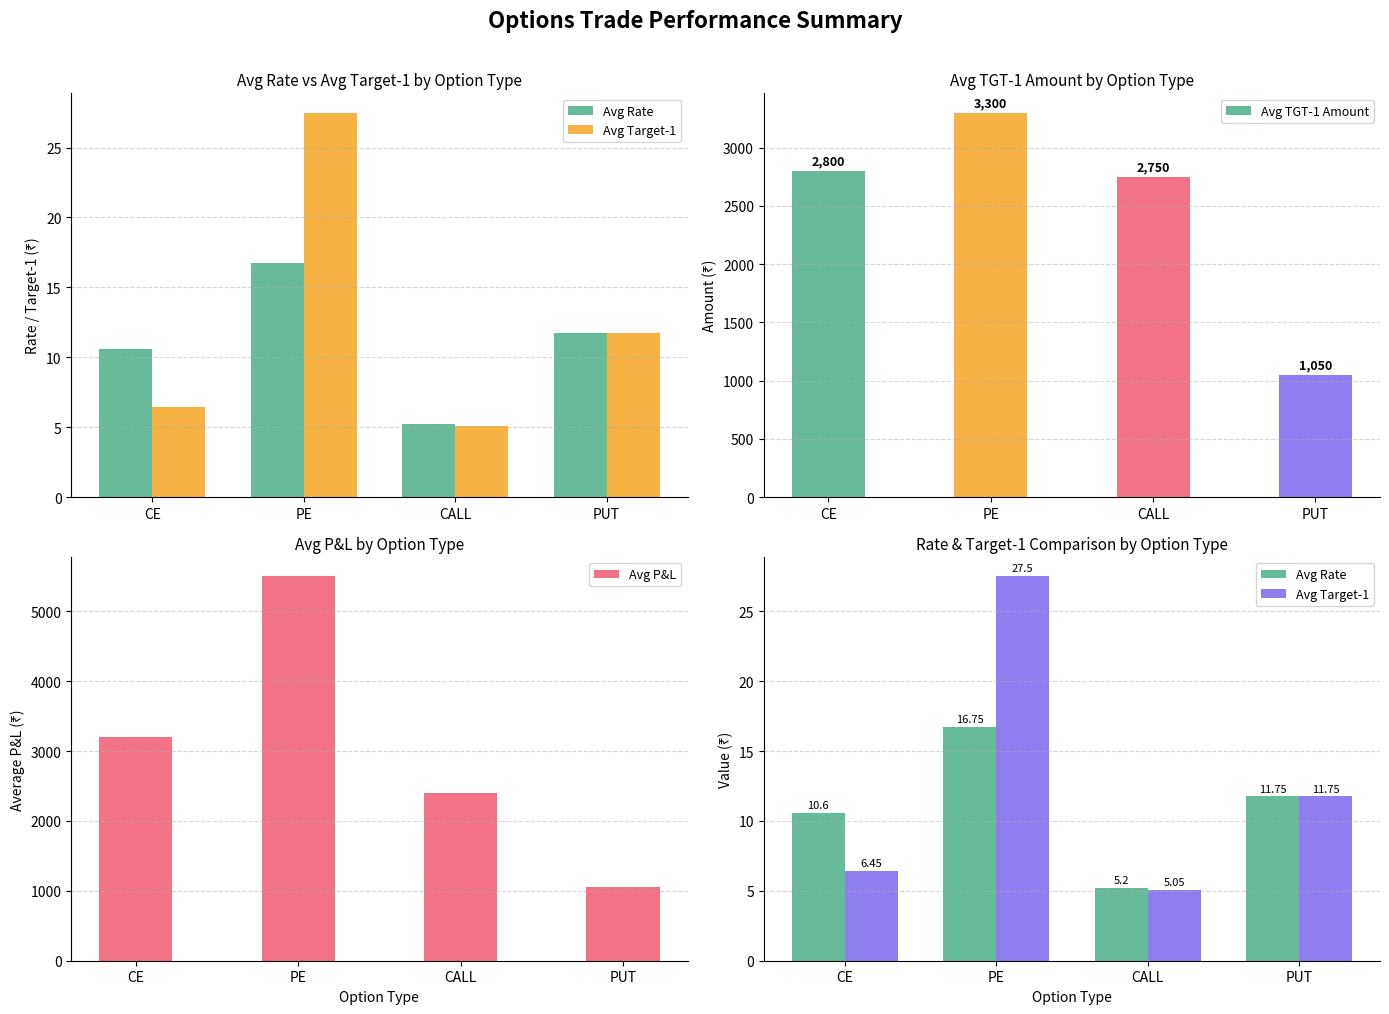

The value of Avg Rate at PUT is 17.5. True or false?

False